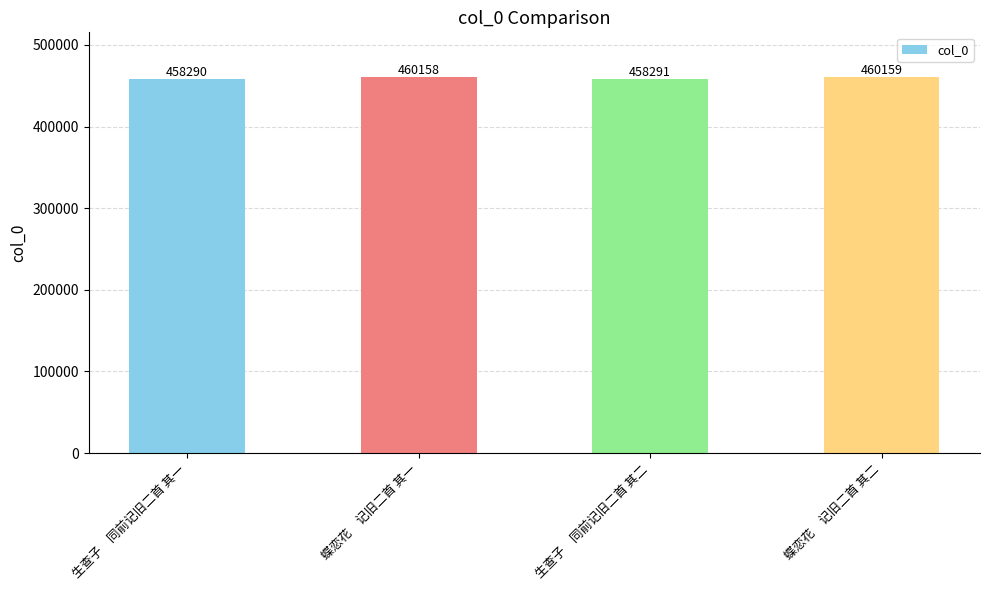

Does the chart contain stacked bars?

No